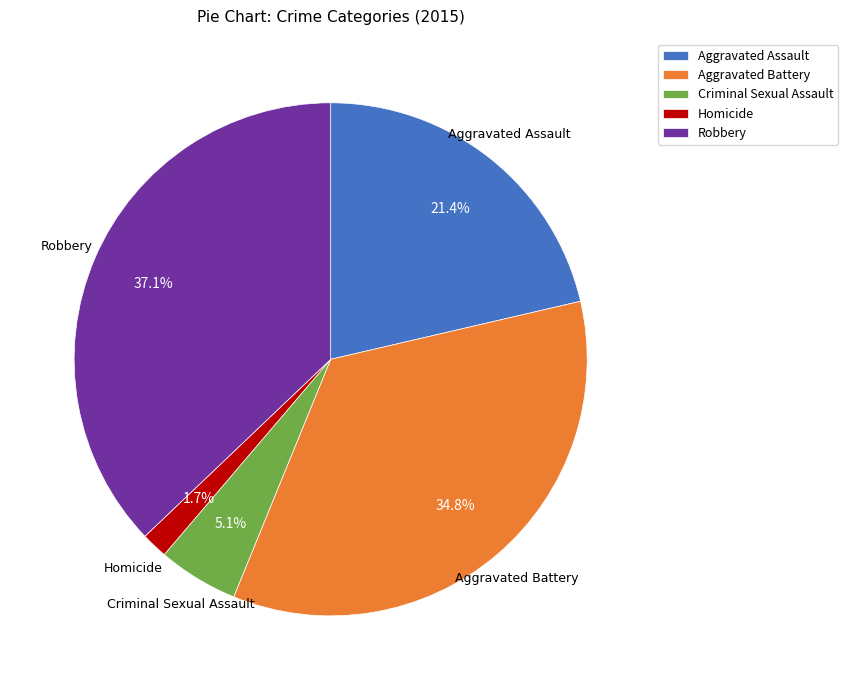

How many segments does this pie chart have?

5